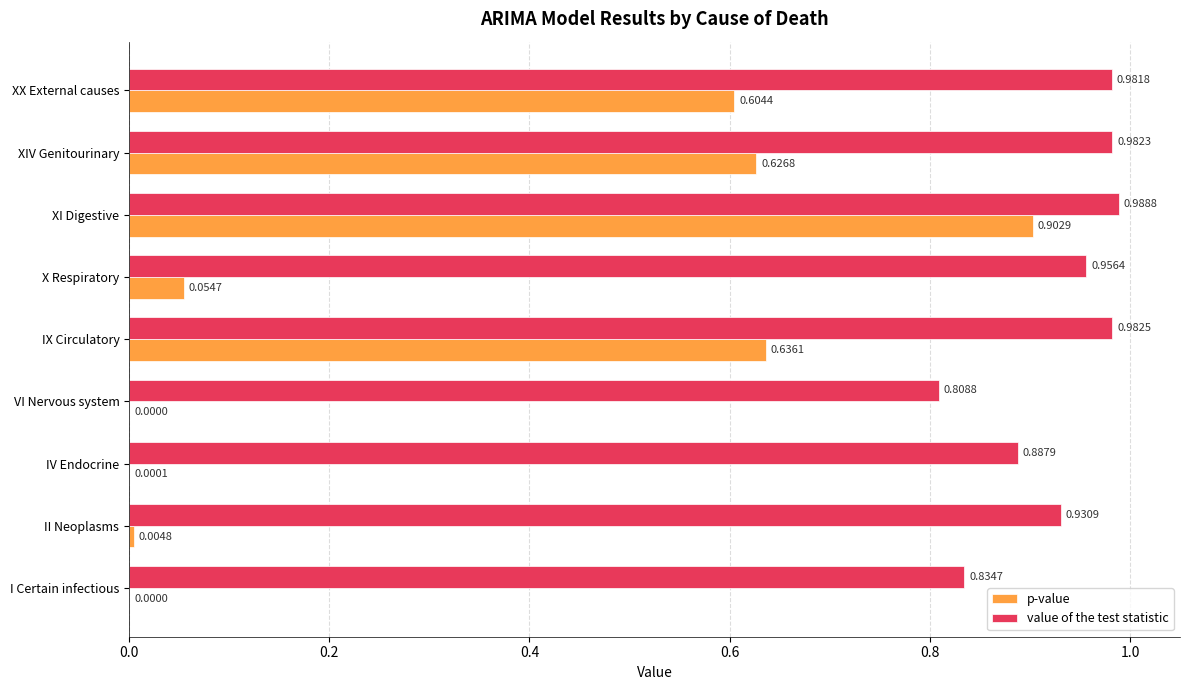

Which series changed the most between VI Nervous system and XI Digestive?

p-value